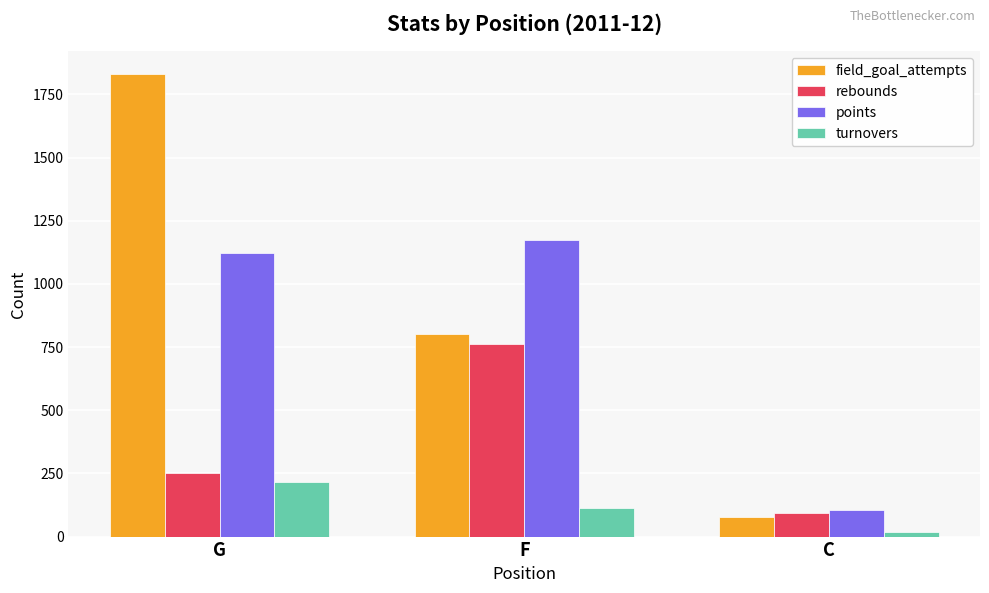

The value of rebounds at G is 252. True or false?

True